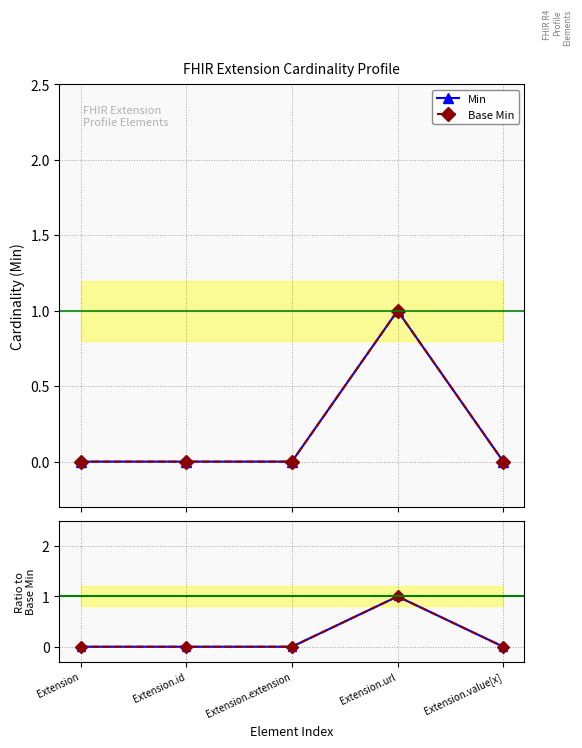

Is it true that Base Min equals 0 at Extension.extension?

False